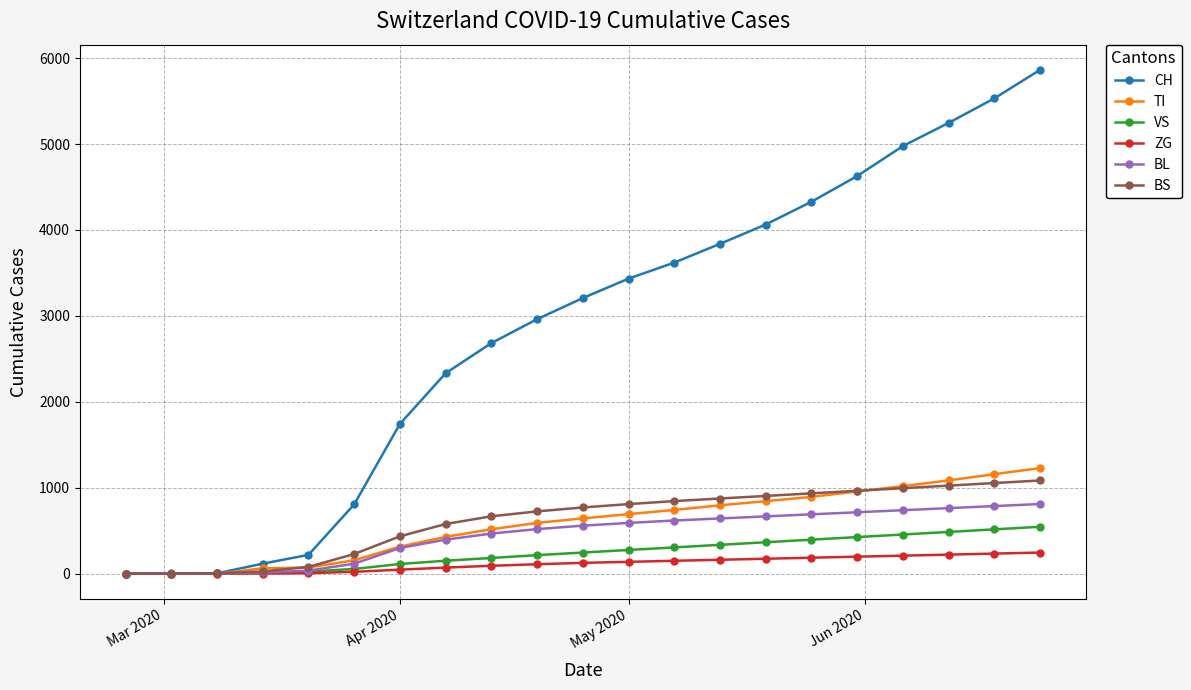

How many series are shown in this chart?

6